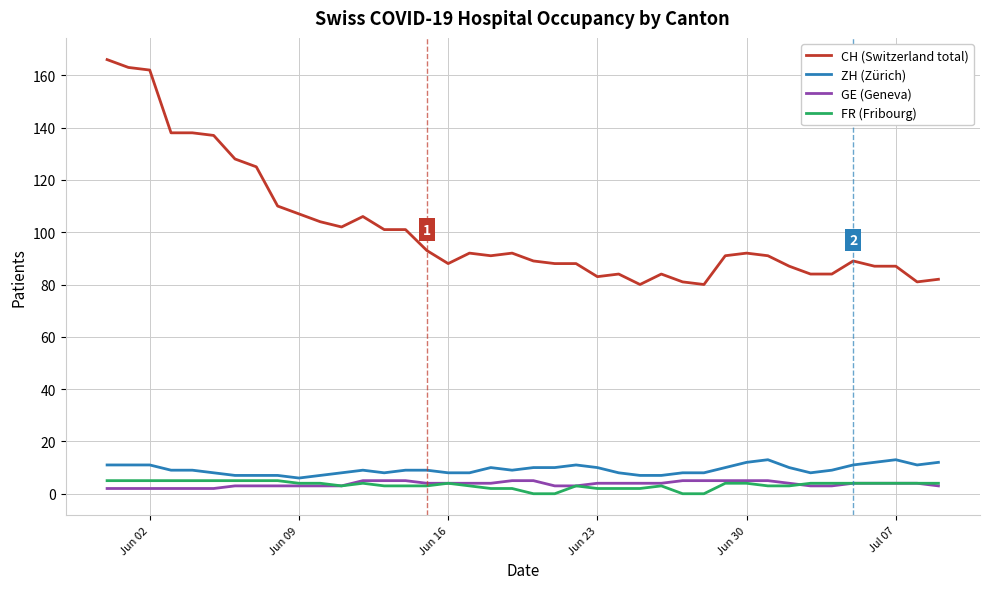

What is the greatest value displayed?

166